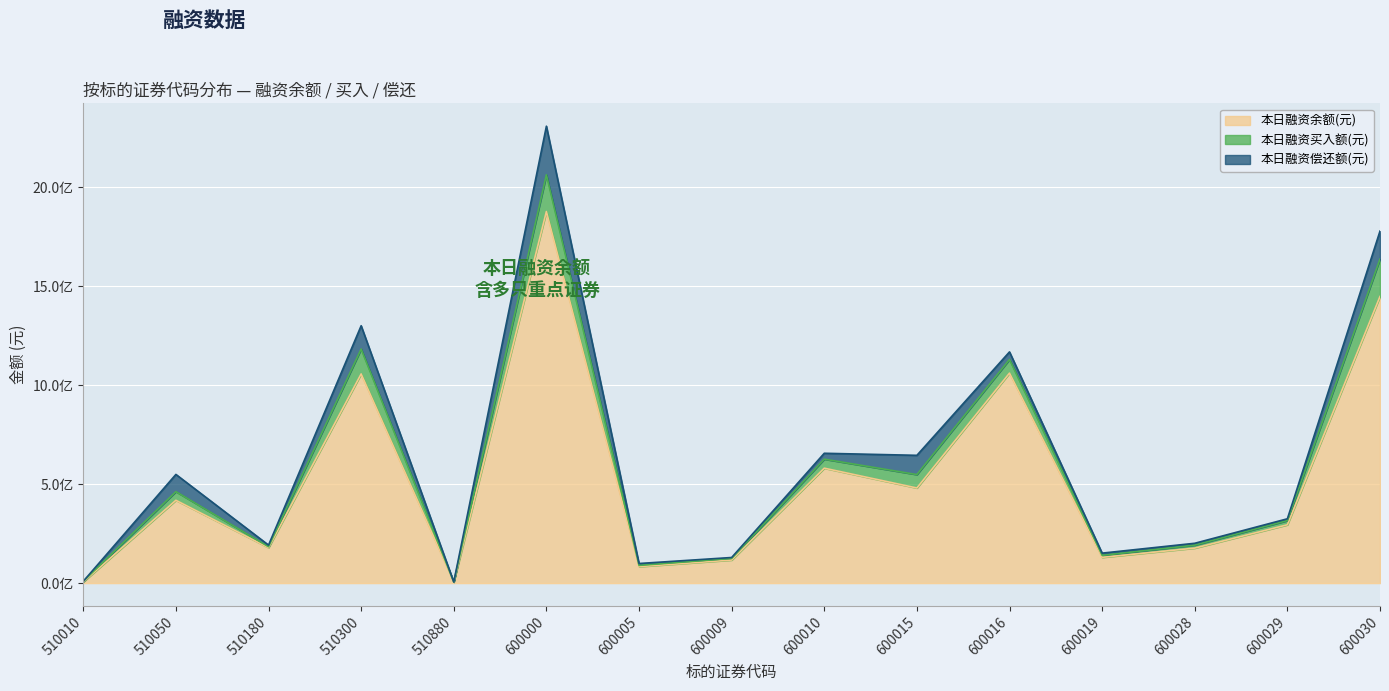

List the series in order of their peak value, highest first.

本日融资余额(元), 本日融资偿还额(元), 本日融资买入额(元)